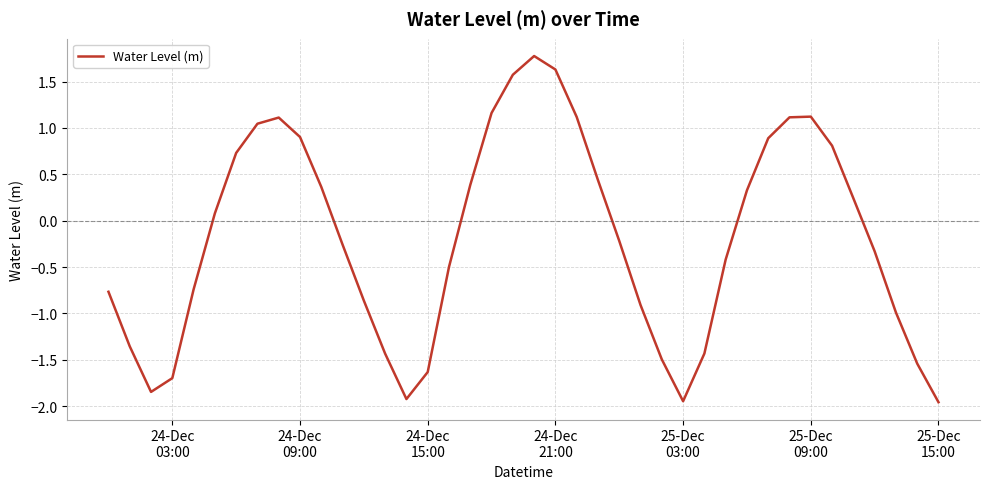

How many values are above zero?

19